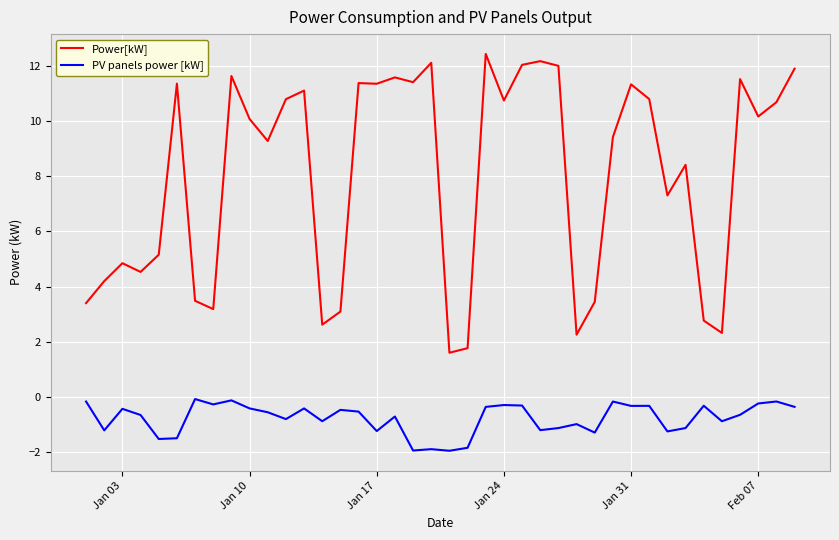

Which series has the largest total across all categories?

Power[kW]